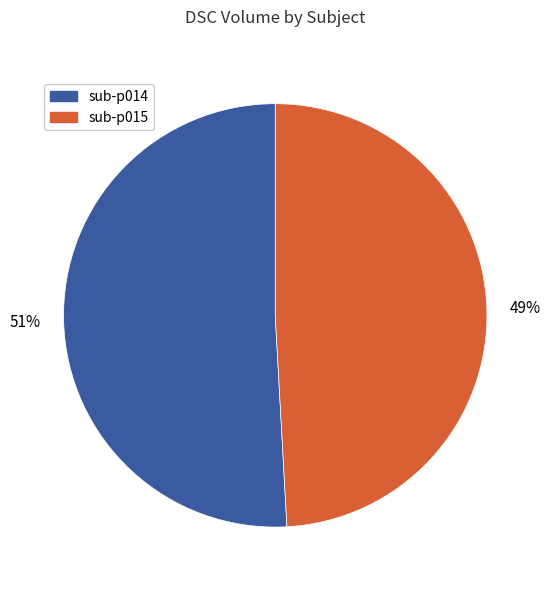

Does any single category account for the majority?

Yes